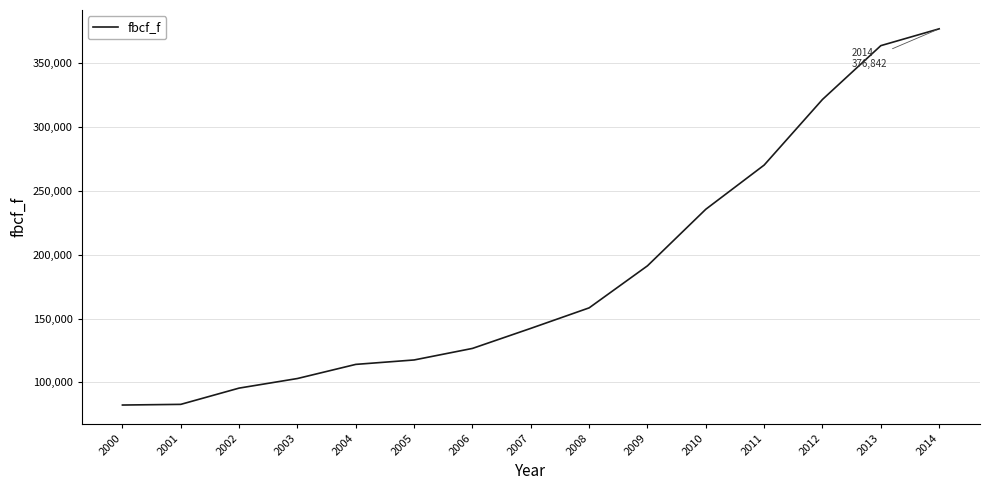

Does the chart display data point markers on the line(s)?

No